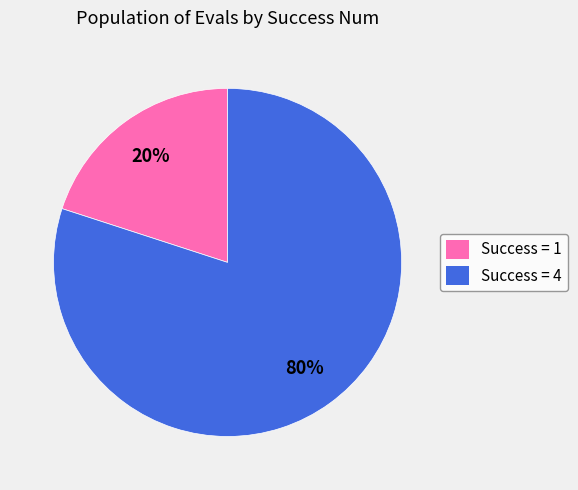

Which category has the biggest portion of the pie?

Success = 4